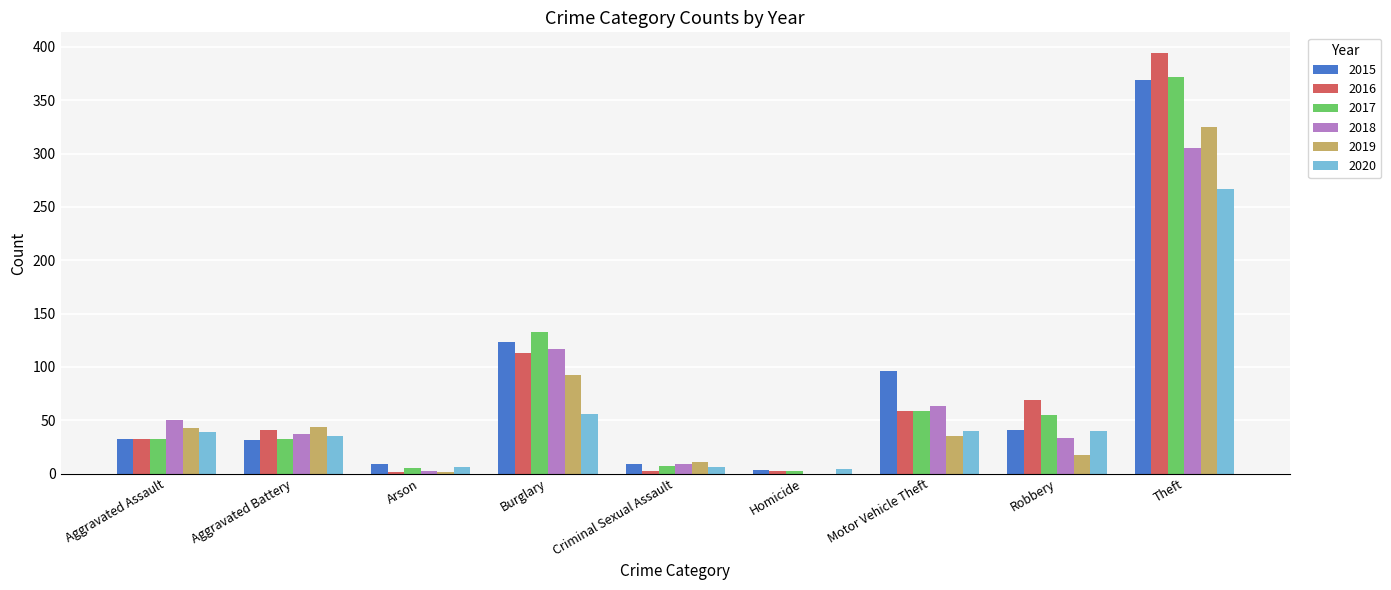

True or false: 2020 has a value of 12 at Motor Vehicle Theft.

False